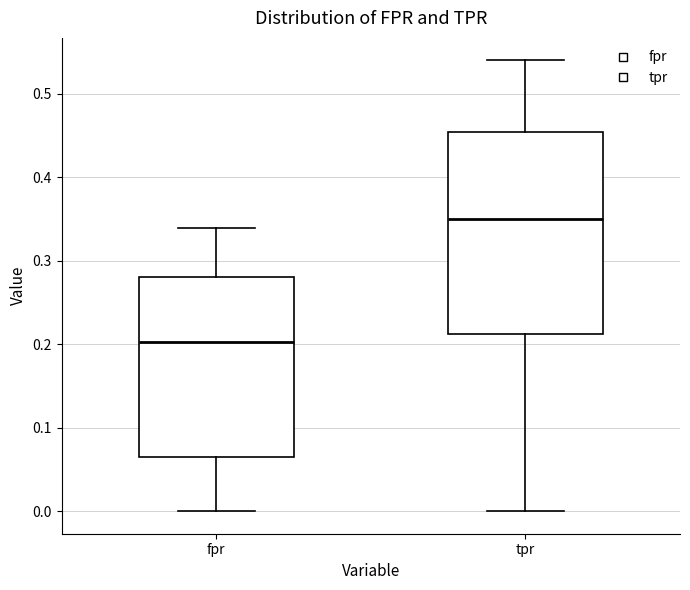

Reading left to right, read every box against the y-axis: the position of its median line, the range the box covers, and the ends of its whiskers. The values are not printed on the chart, so give them approximately, as read against the axis.

fpr: median 0.20, box 0.07 to 0.28, whiskers 0.00 to 0.34
tpr: median 0.35, box 0.21 to 0.45, whiskers 0.00 to 0.54